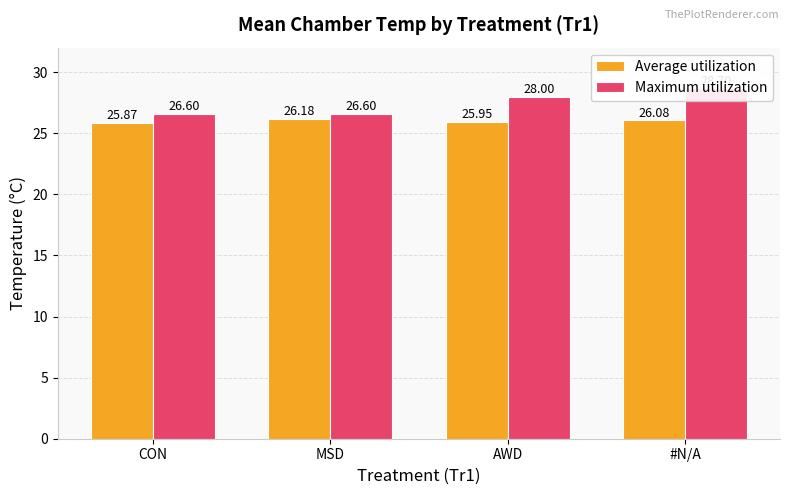

Which series has the largest total across all categories?

Maximum utilization